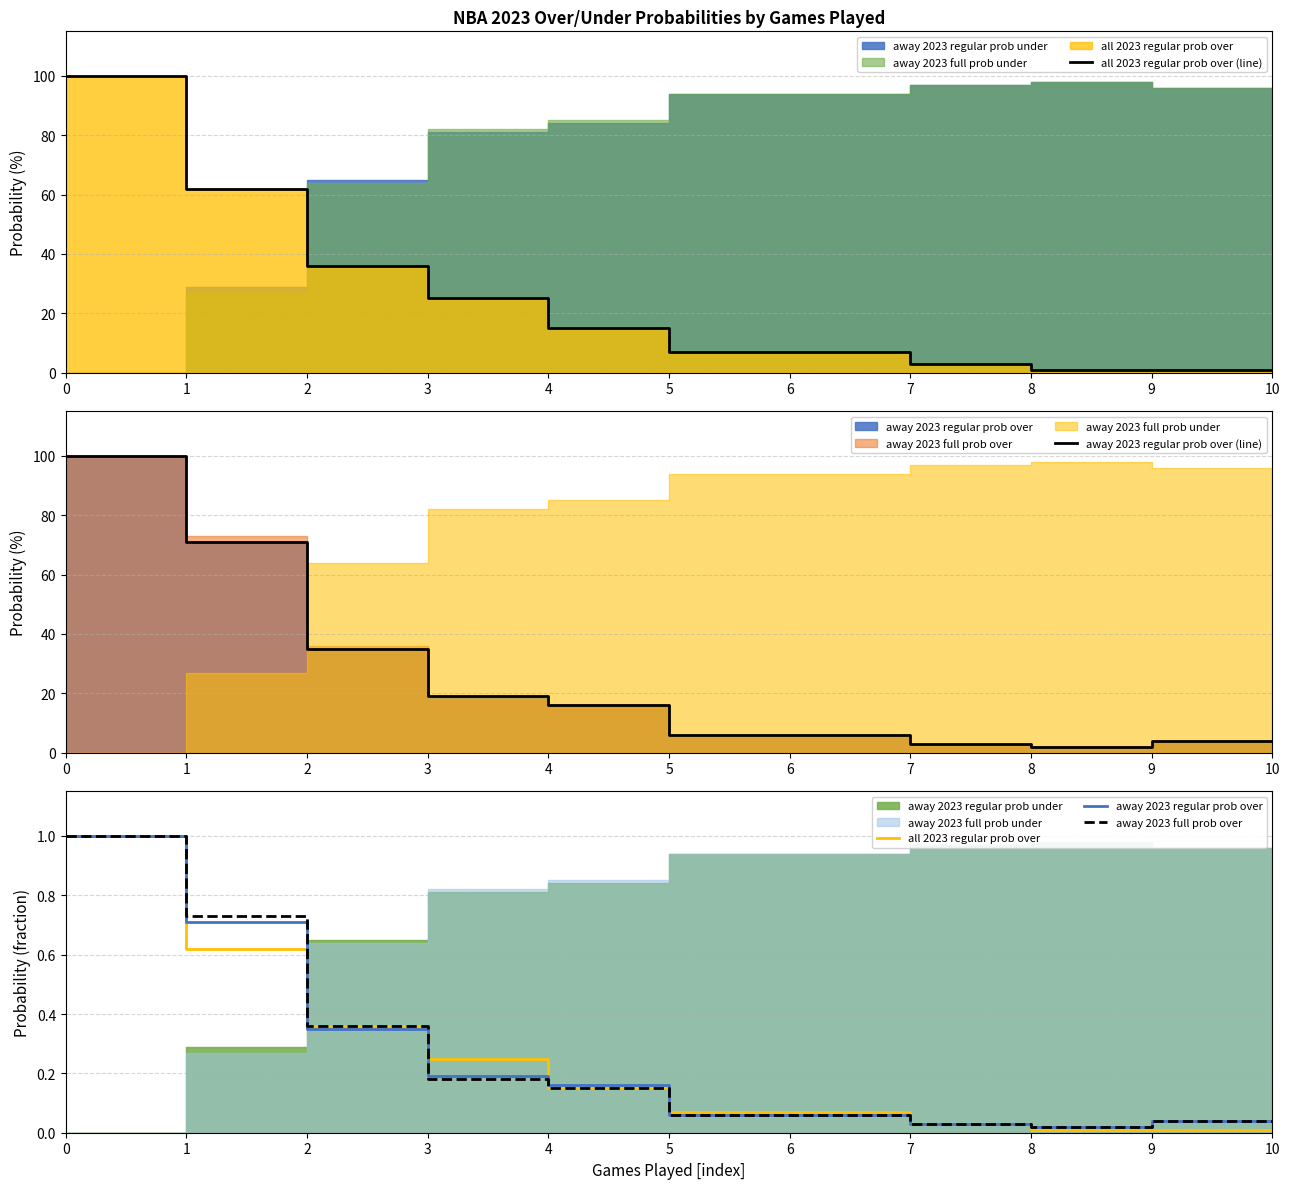

True or false: away 2023 full prob over and away 2023 regular prob over (line) cross at least once.

False